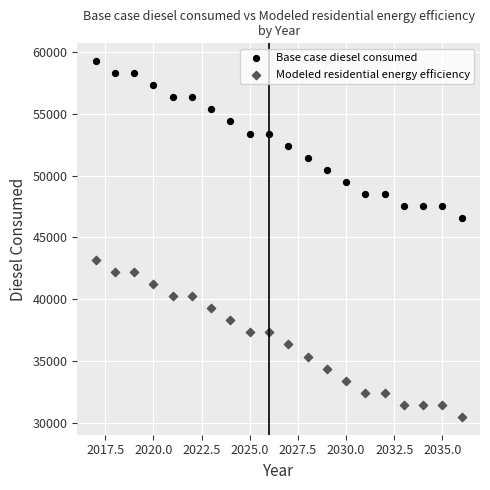

What are all the series names shown in the legend?

Base case diesel consumed, Modeled residential energy efficiency